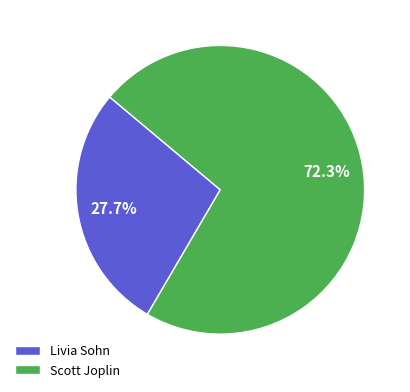

What is the majority slice?

Scott Joplin